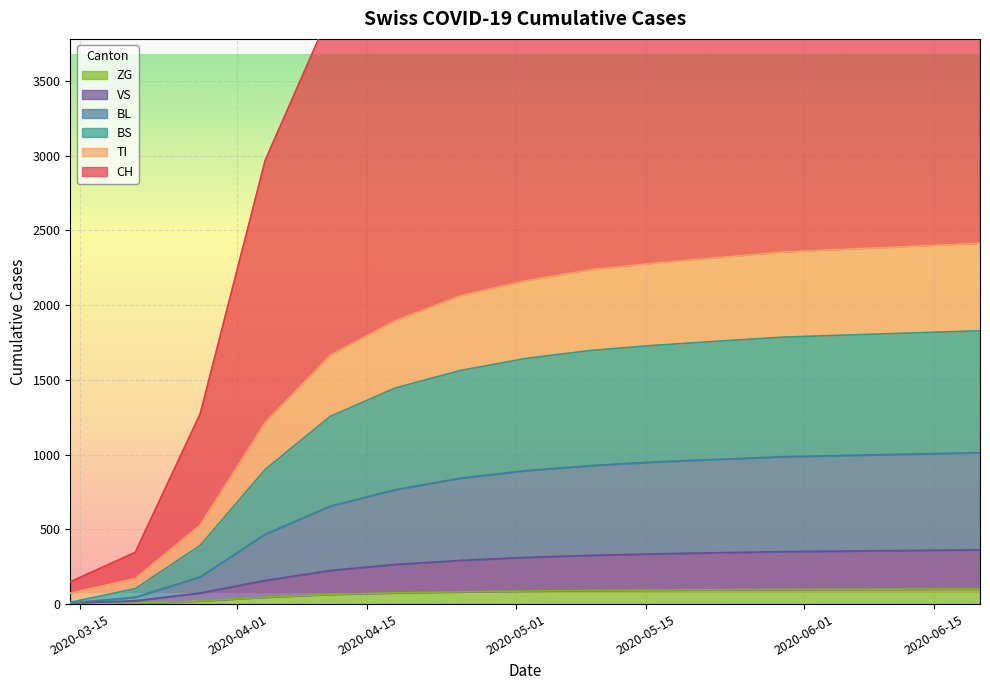

Which has a higher value, 2020-04-25 or 2020-04-18?

2020-04-25